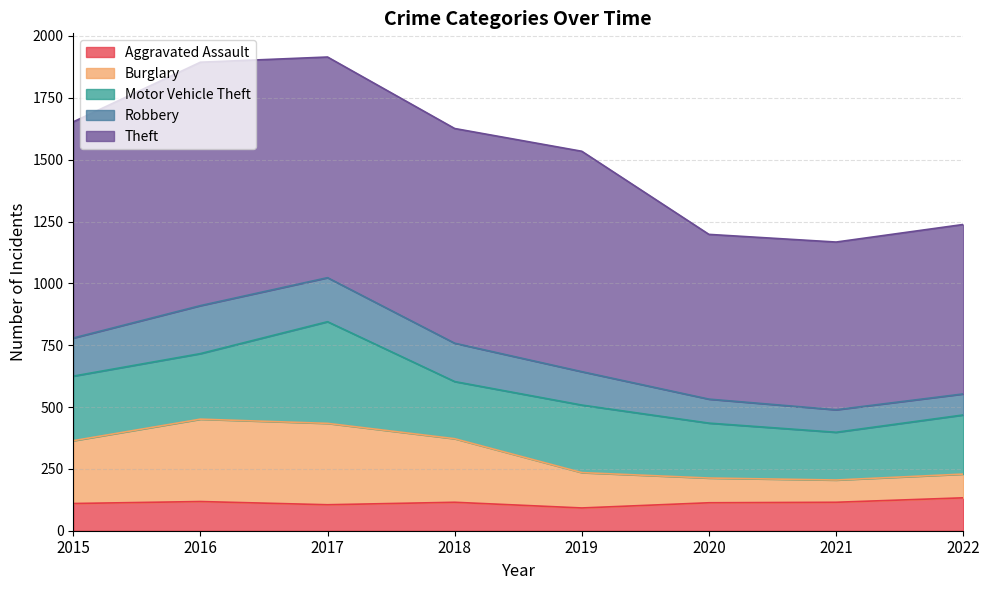

How many categories are shown in the chart?

8